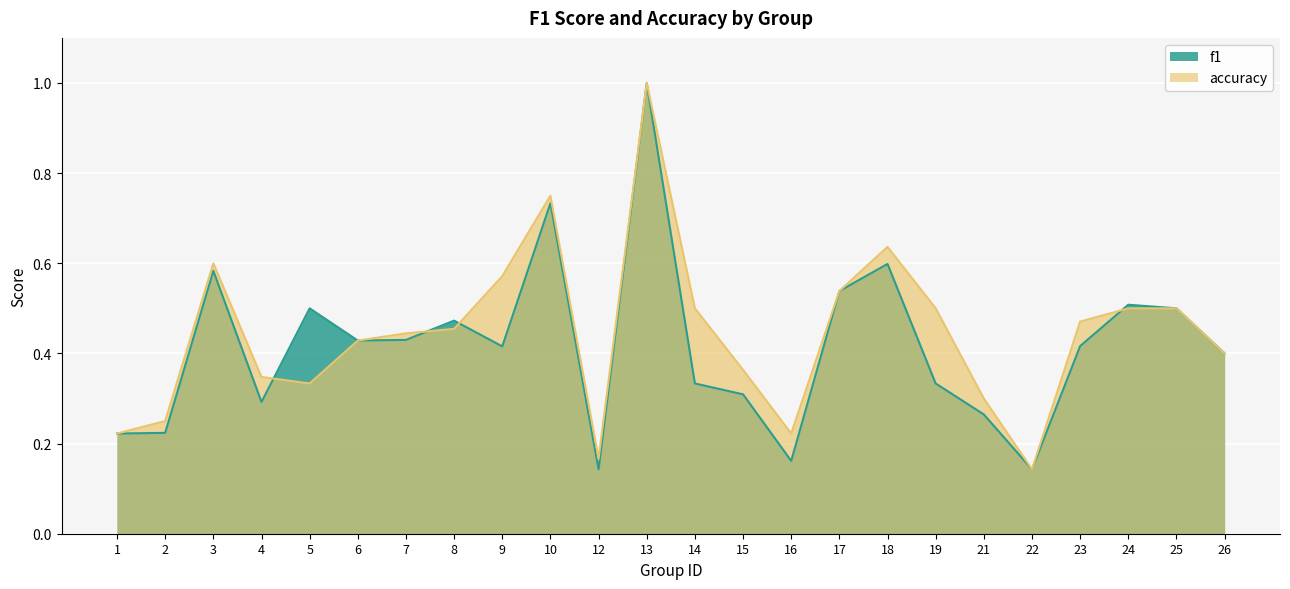

Which has a higher value, 3 or 1?

3